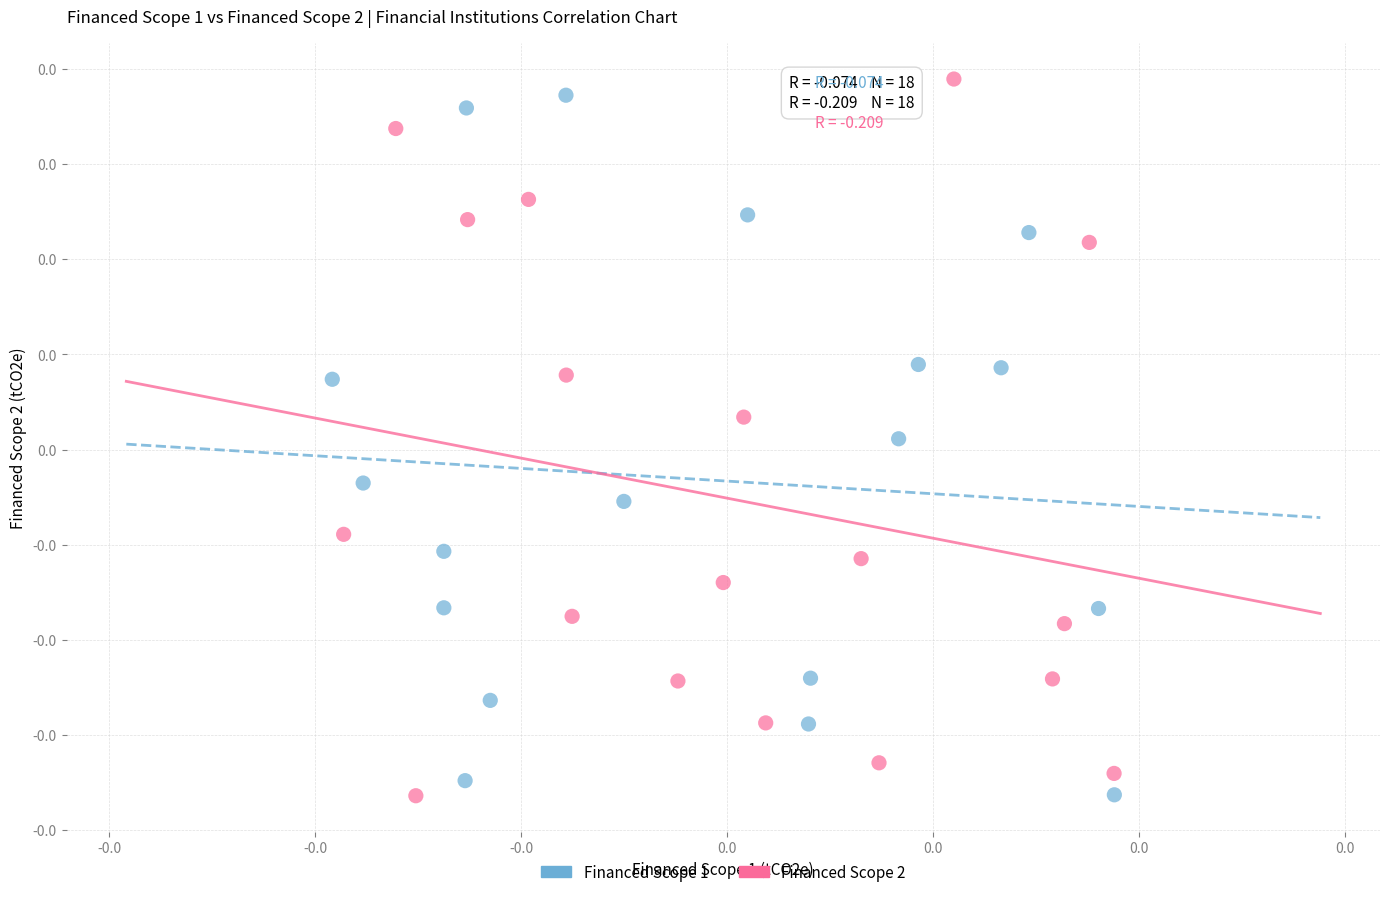

Which series contains the highest Y value?

Financed Scope 2